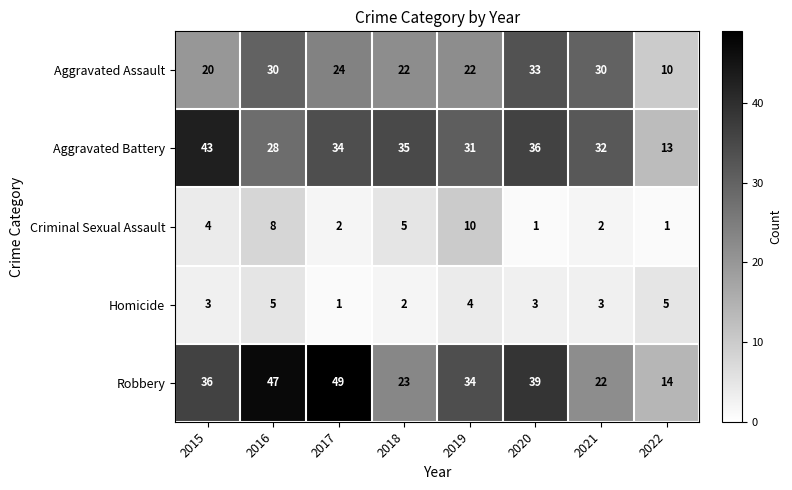

Which series changed the most between 2015 and 2021?

Robbery